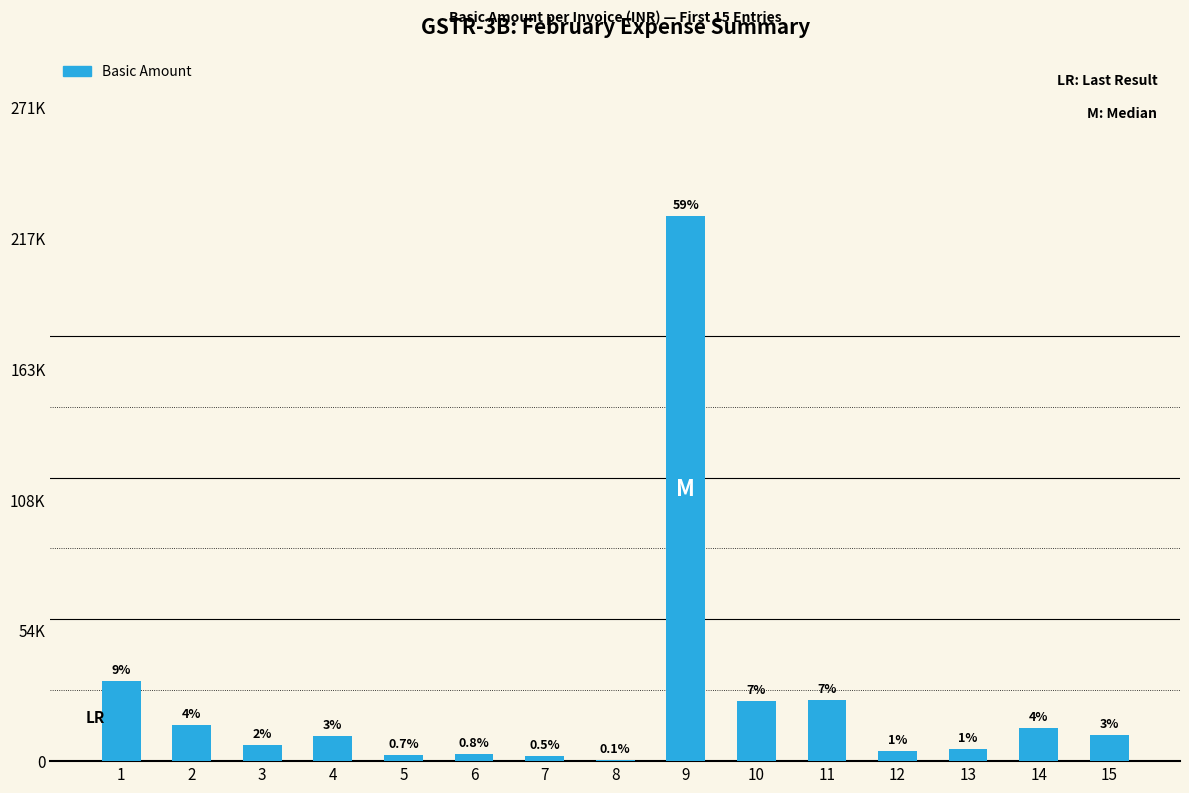

What is the difference between the maximum and minimum values?

226024.0